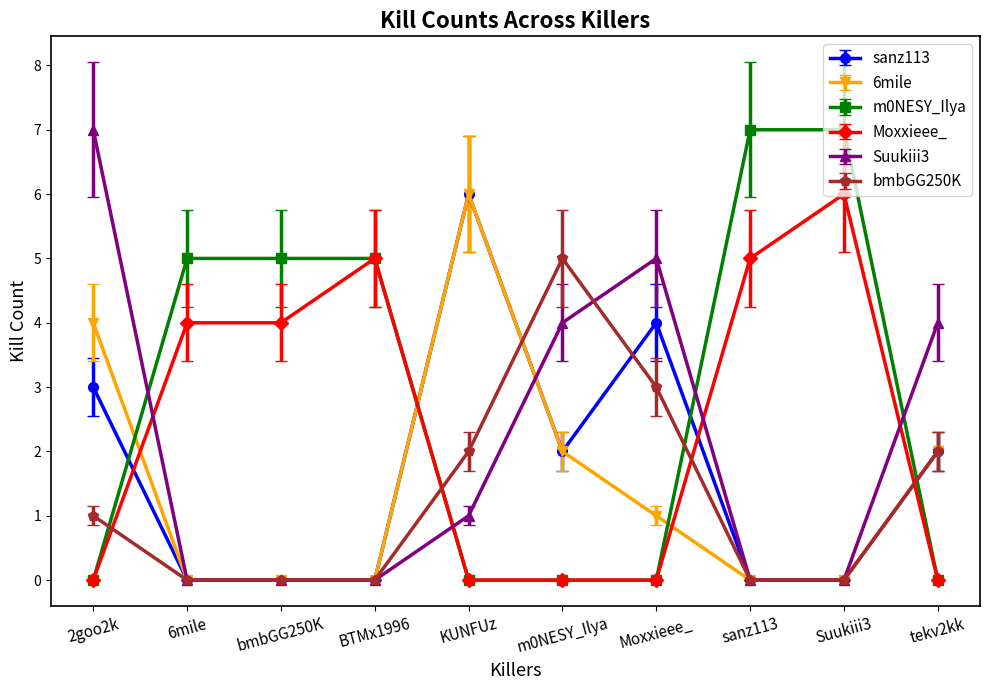

In Suukiii3, how many points are higher than both neighbors (excluding endpoints)?

1